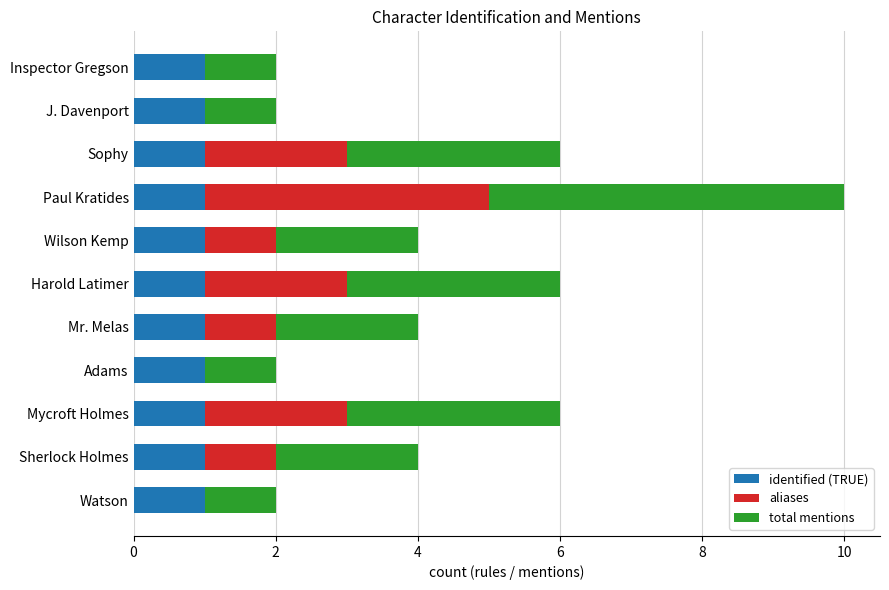

What is the total value across all series at Harold Latimer?

6